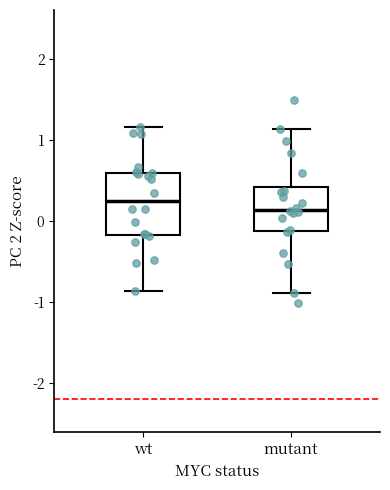

Reading left to right, transcribe this box plot: for each box, give where its median line is, the range the box spans, and where its two whiskers end, as read against the y-axis. The values are not printed on the chart, so give them approximately, as read against the axis.

wt: median 0.2, box -0.2 to 0.6, whiskers -0.9 to 1.2
mutant: median 0.1, box -0.1 to 0.4, whiskers -0.9 to 1.1